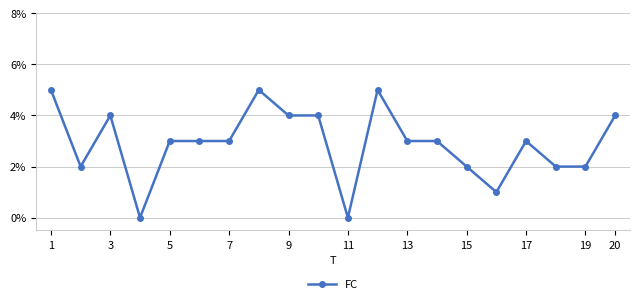

What is the value of the 18th point from the left?

2